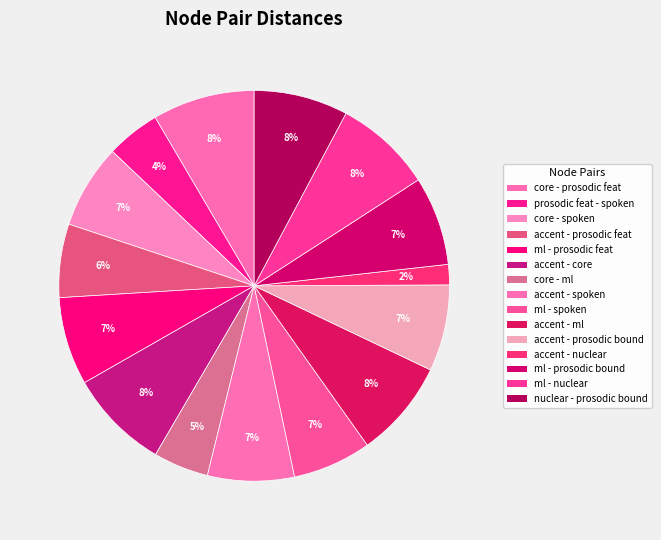

How many segments does this pie chart have?

15